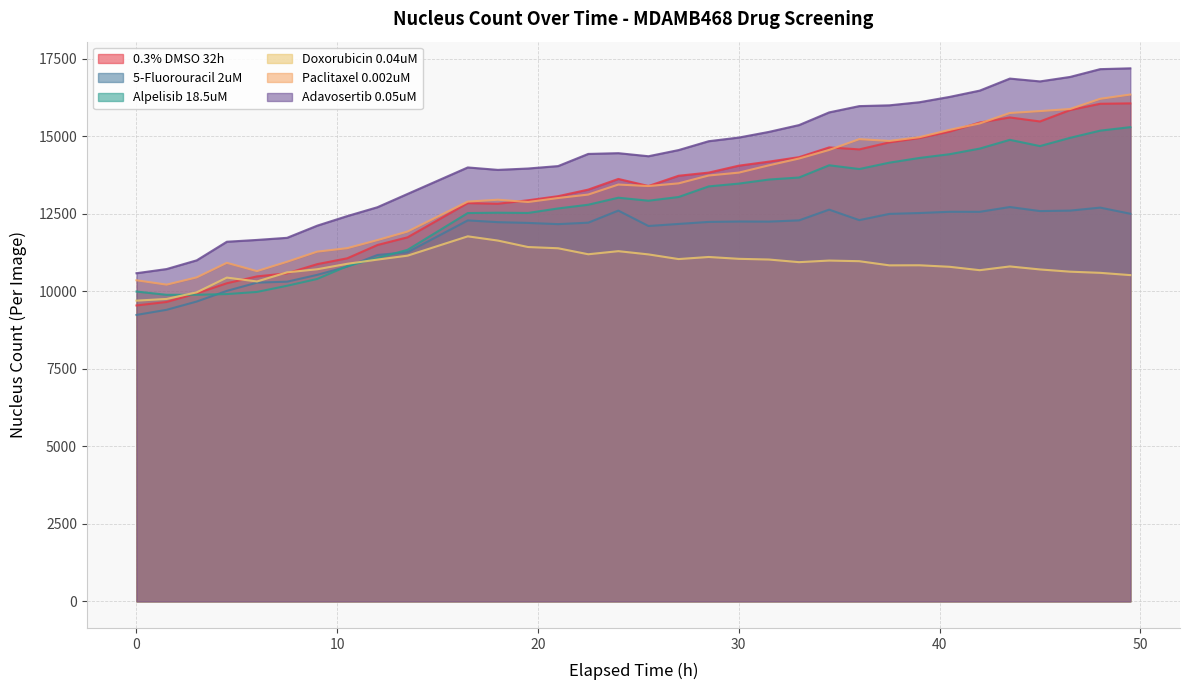

How many intersections are there between Paclitaxel 0.002uM and 0.3% DMSO 32h?

4